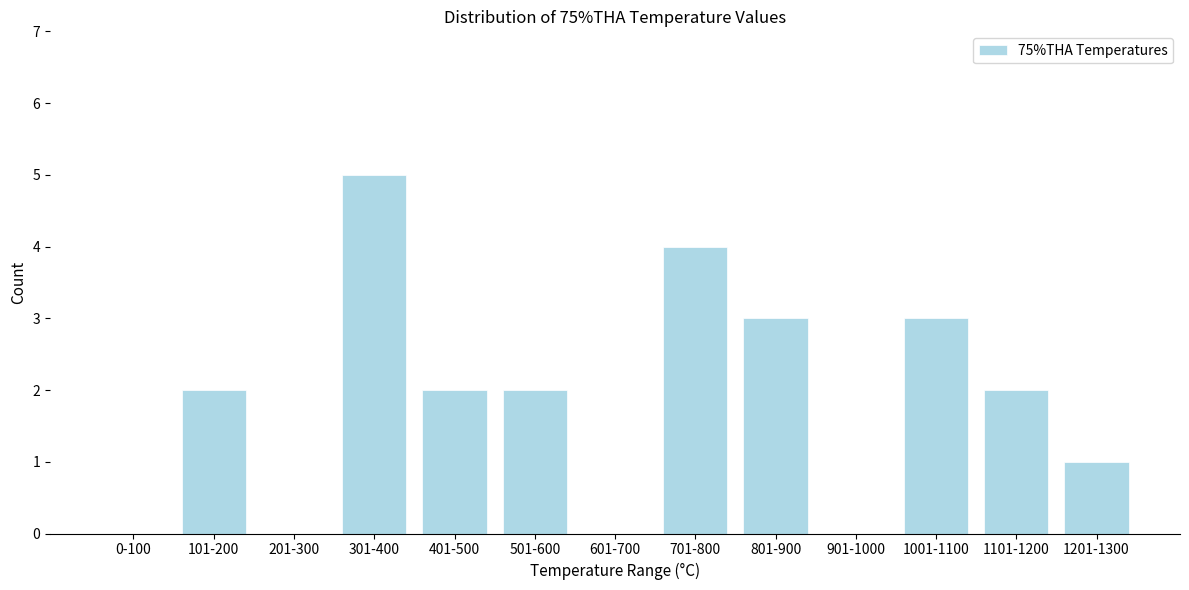

Reading left to right, list all the values displayed in this chart.

0-100=0	101-200=2	201-300=0	301-400=5	401-500=2	501-600=2	601-700=0	701-800=4	801-900=3	901-1000=0	1001-1100=3	1101-1200=2	1201-1300=1